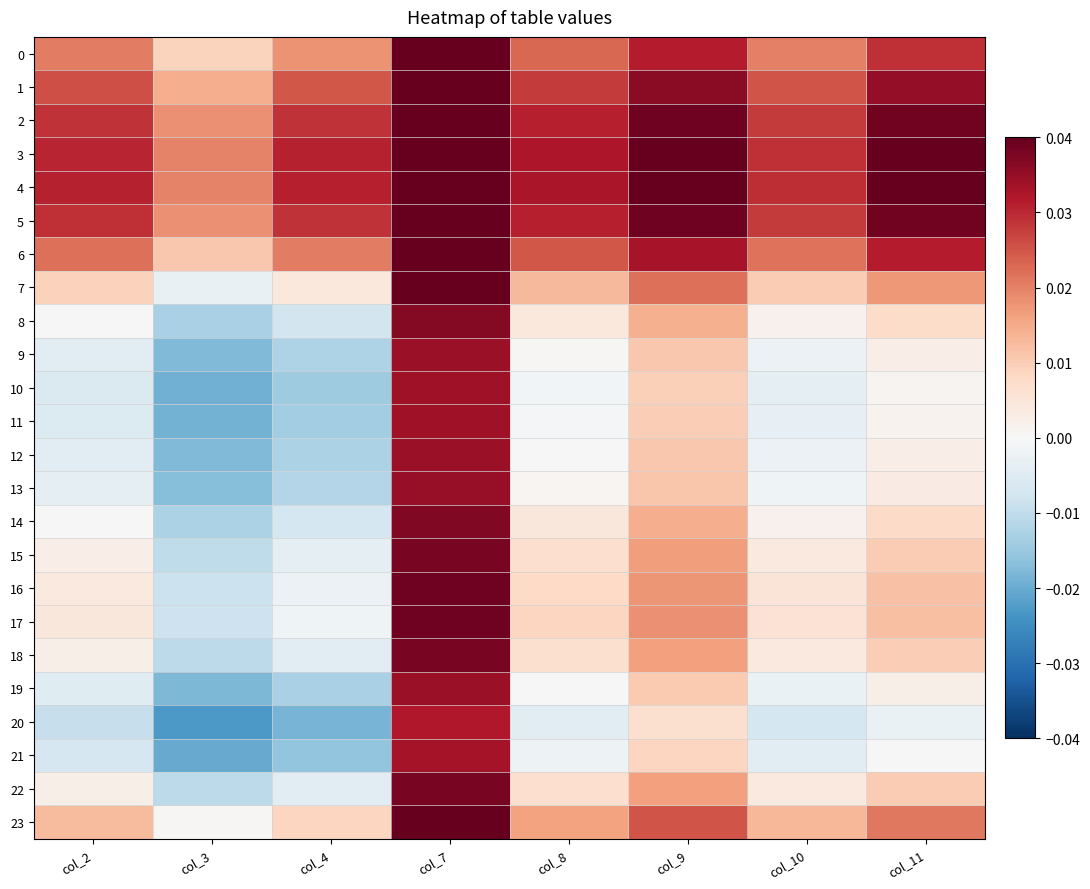

Count the number of categories in the chart.

8